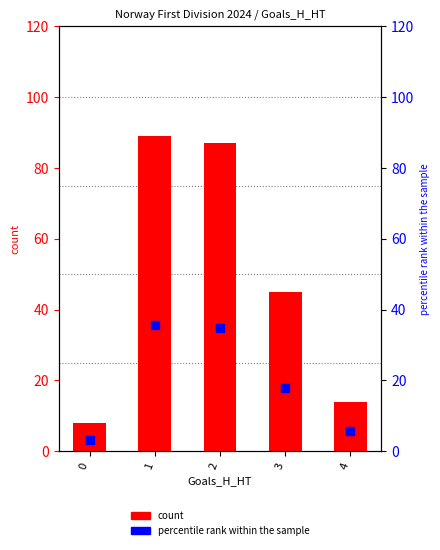

Rank the series by their average value, from highest to lowest.

count, percentile rank within the sample